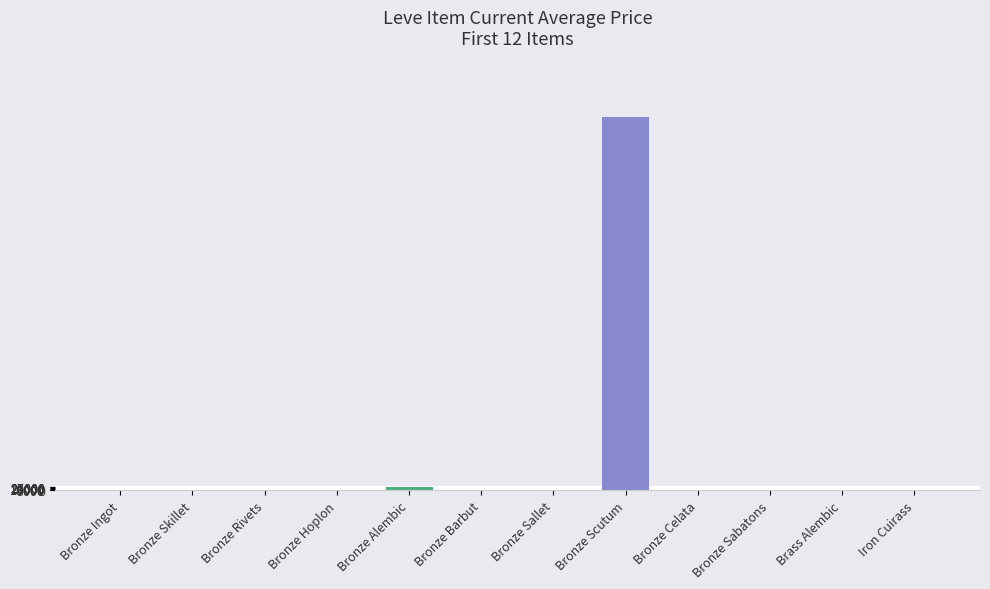

What is the sum of all values?

3051784.9